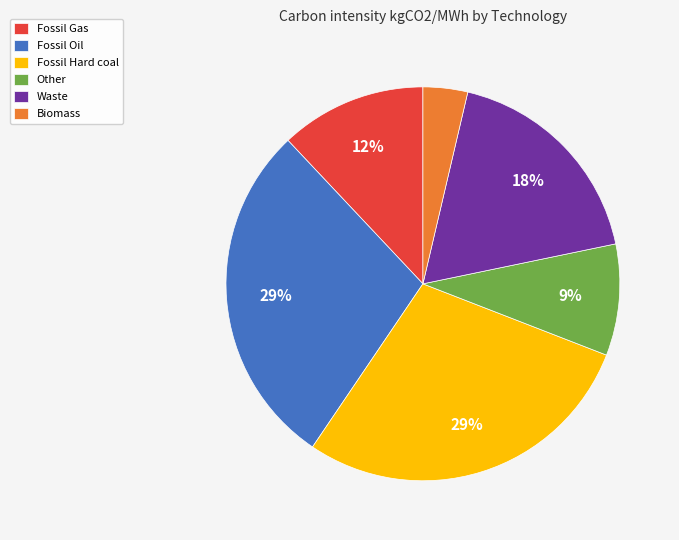

Is there a majority slice in this chart?

No